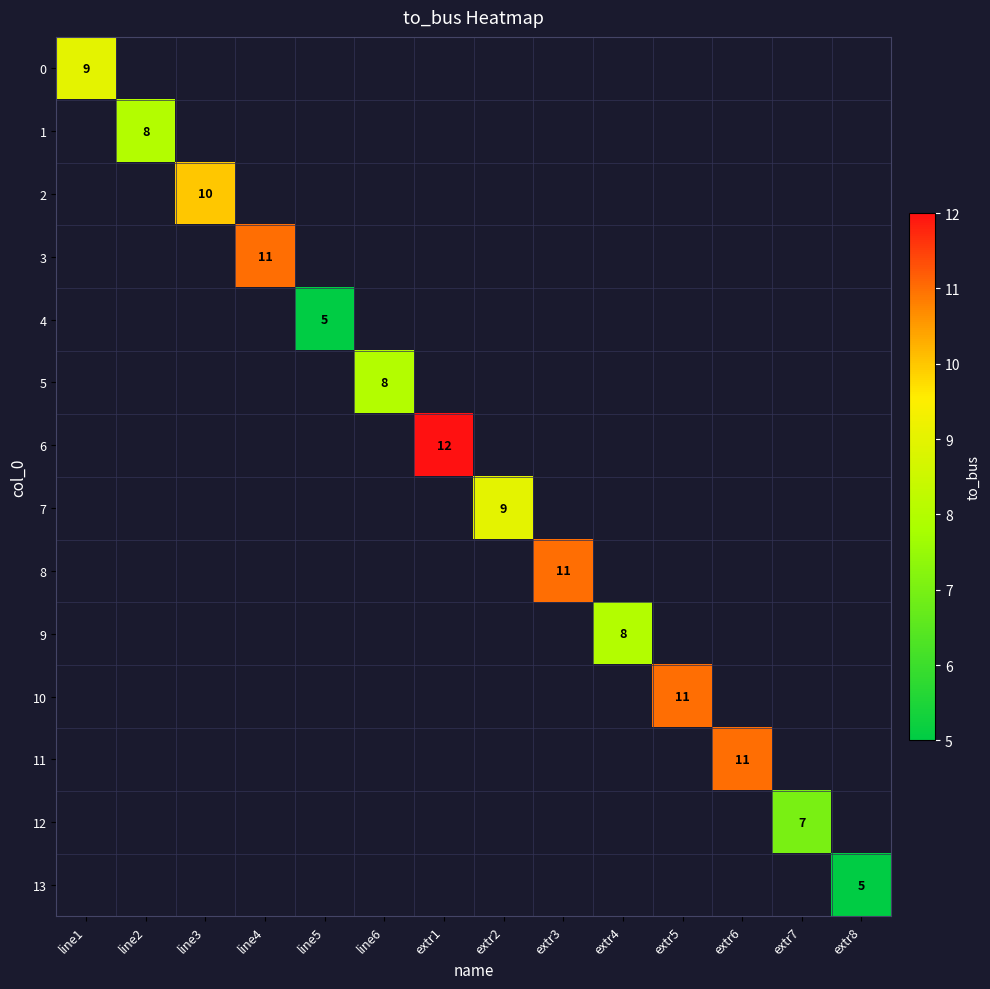

How many categories are shown in the chart?

14